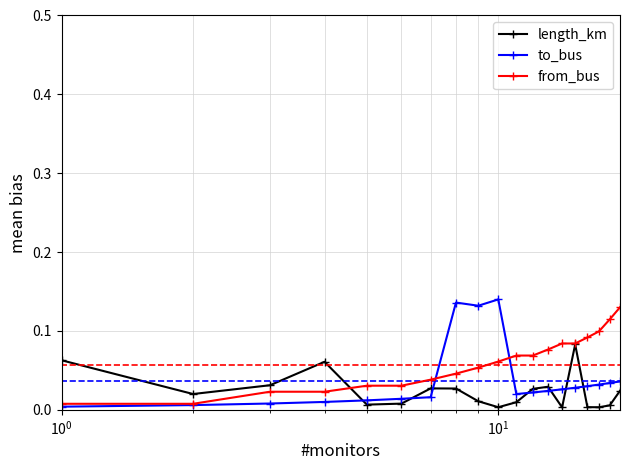

True or false: length_km has more than 1 points higher than both neighbors.

True